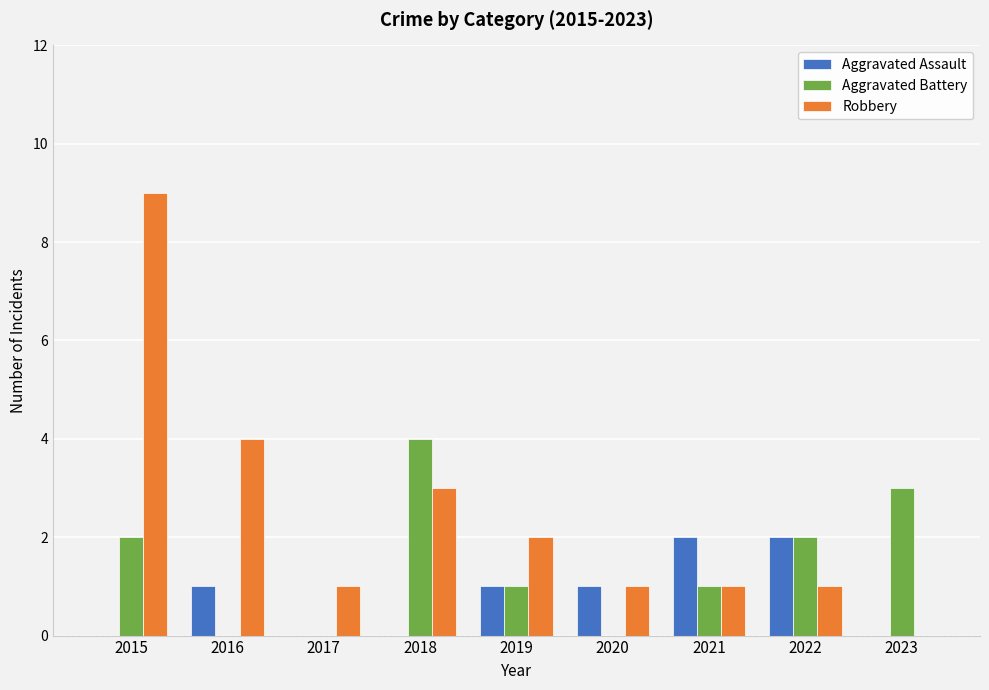

What are all the series names shown in the legend?

Aggravated Assault, Aggravated Battery, Robbery